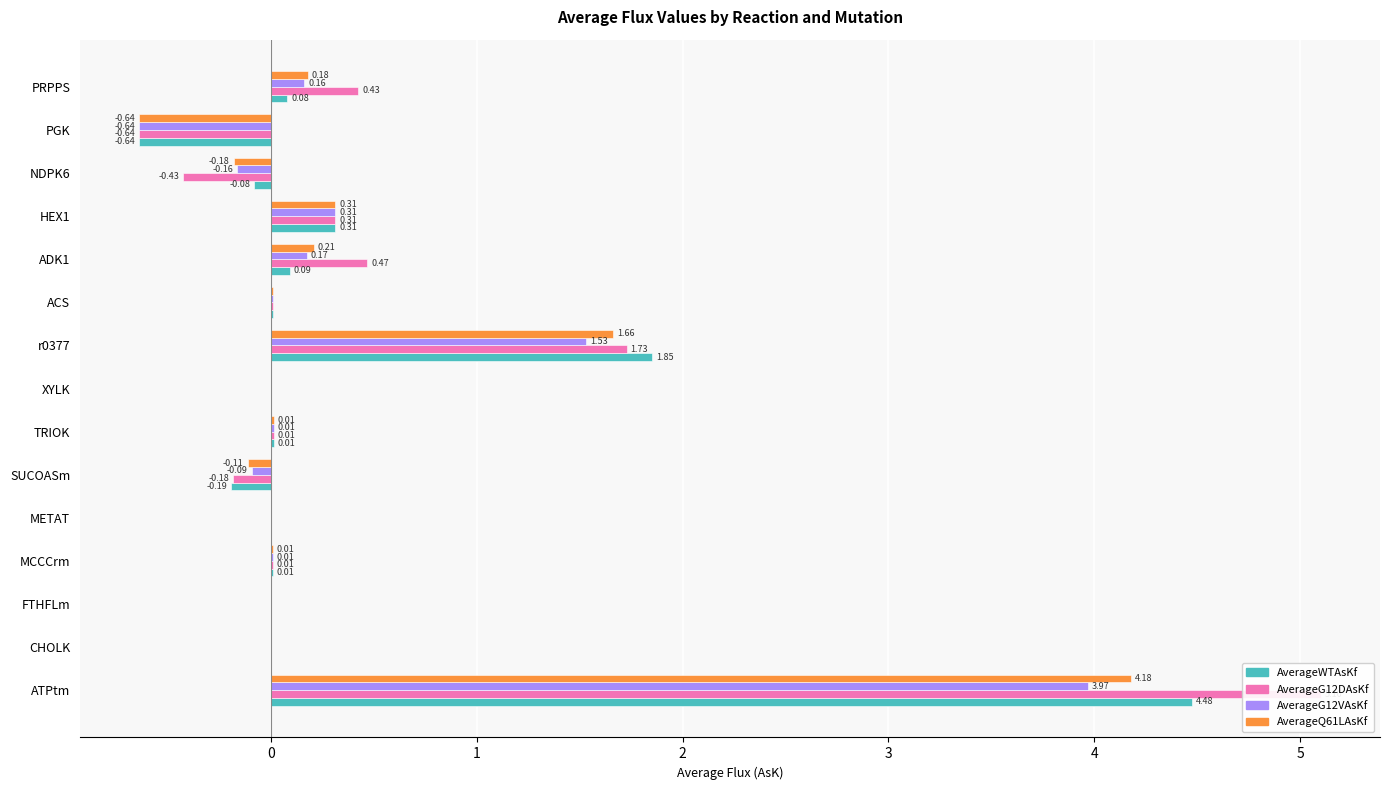

What is the sum of all AverageWTAsKf values?

5.9